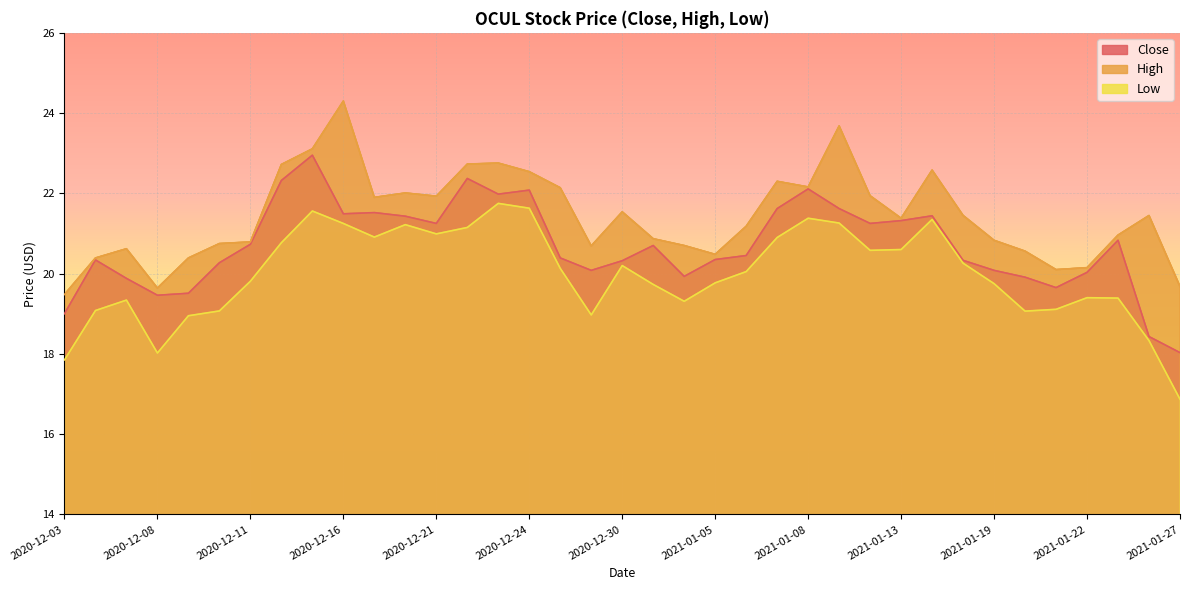

True or false: Low and Close intersect in this chart.

False